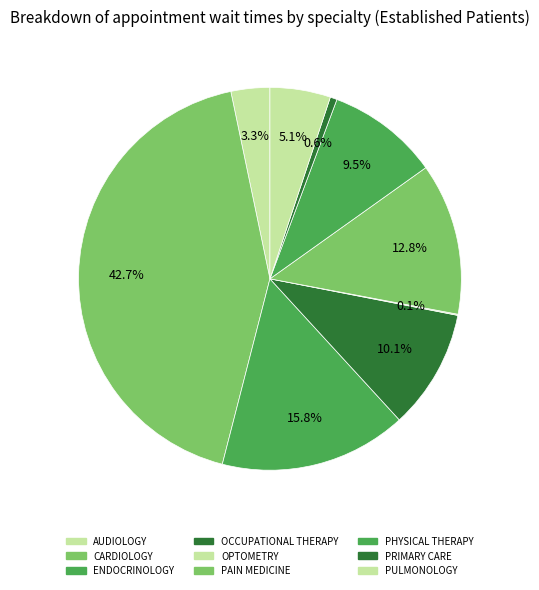

Is the sum of ENDOCRINOLOGY and CARDIOLOGY greater than half?

Yes